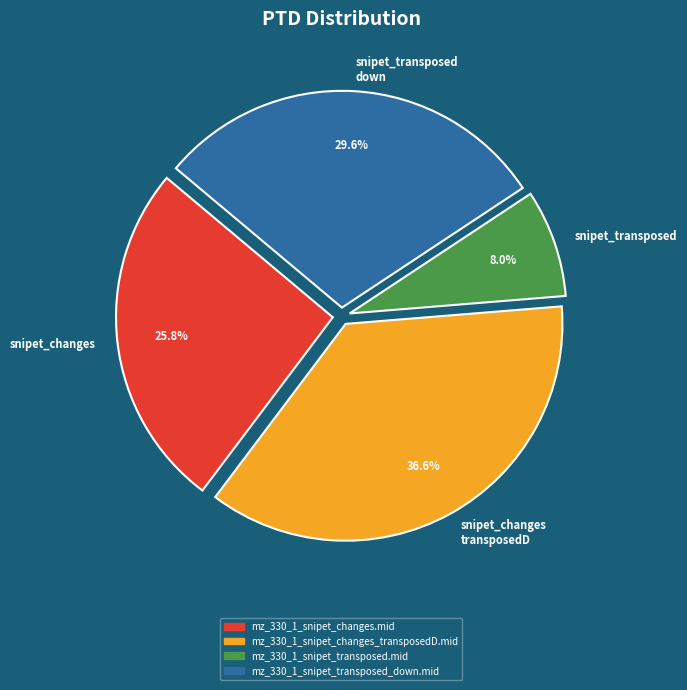

How many segments does this pie chart have?

4